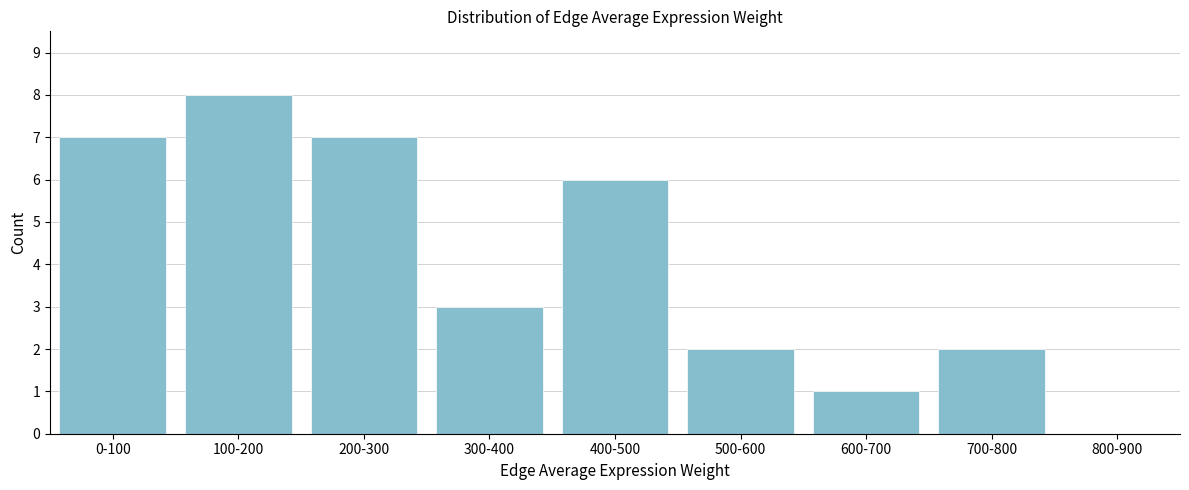

Reading right to left, what are all the values shown in this chart?

800-900=0	700-800=2	600-700=1	500-600=2	400-500=6	300-400=3	200-300=7	100-200=8	0-100=7